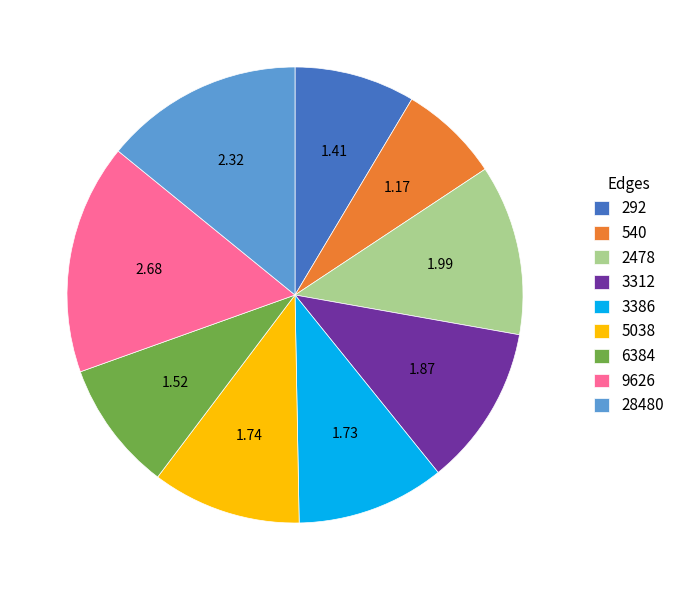

True or false: 540 accounts for 1% of the total.

False